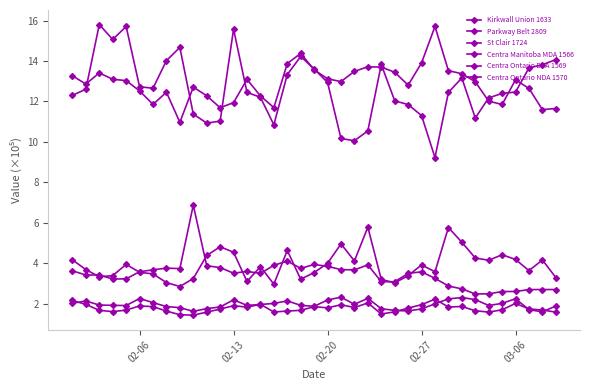

What is the difference between the second highest and minimum values in the Kirkwall Union 1633 series?

3.4